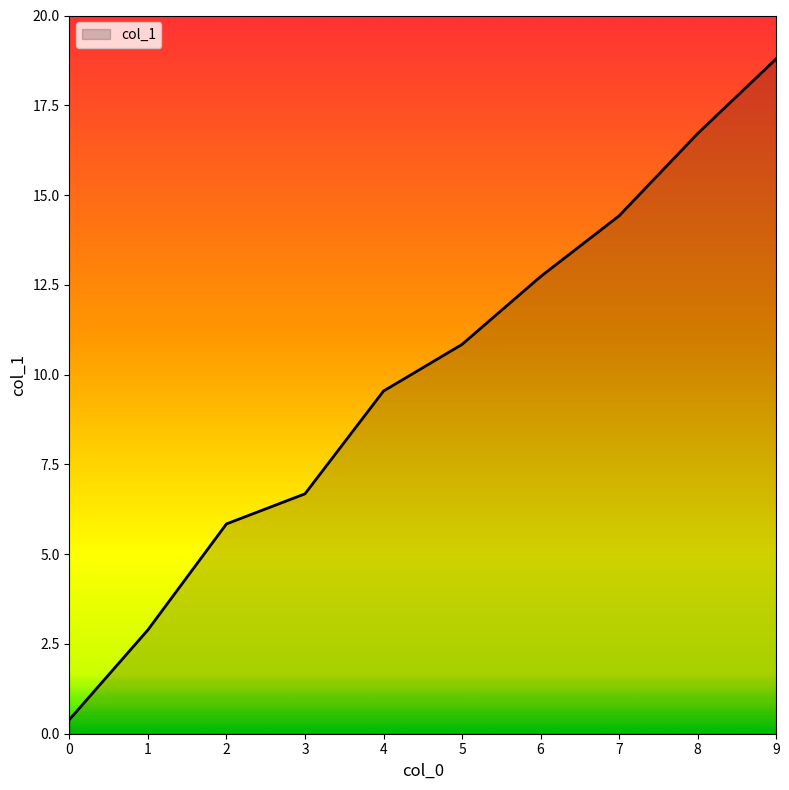

Is it true that the value at 2 is 5.8?

True